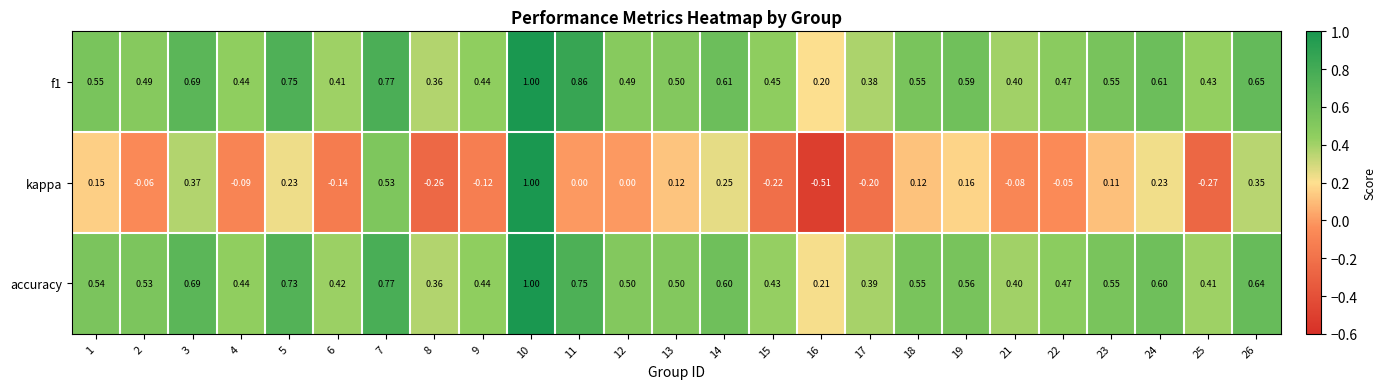

Which series changed the most between 4 and 17?

kappa